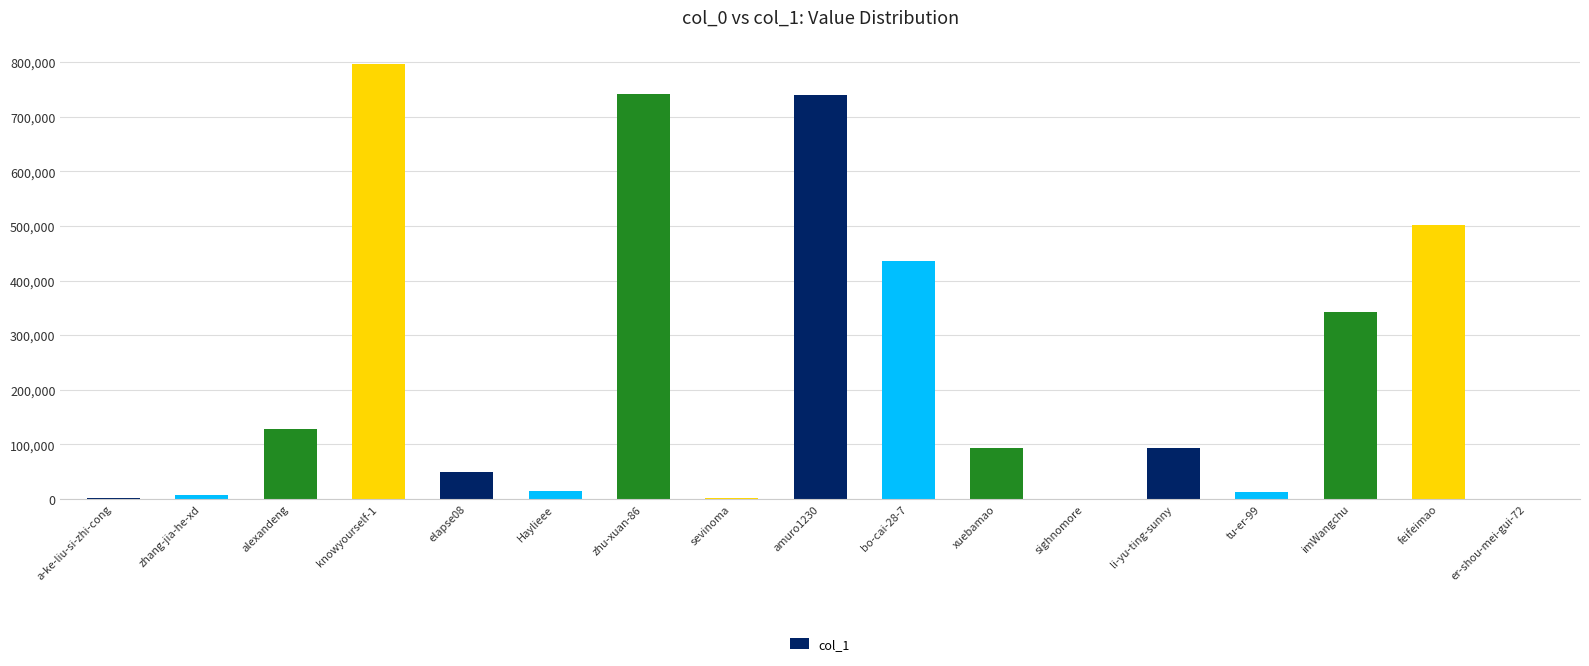

Where does the data first go above 92670?

alexandeng